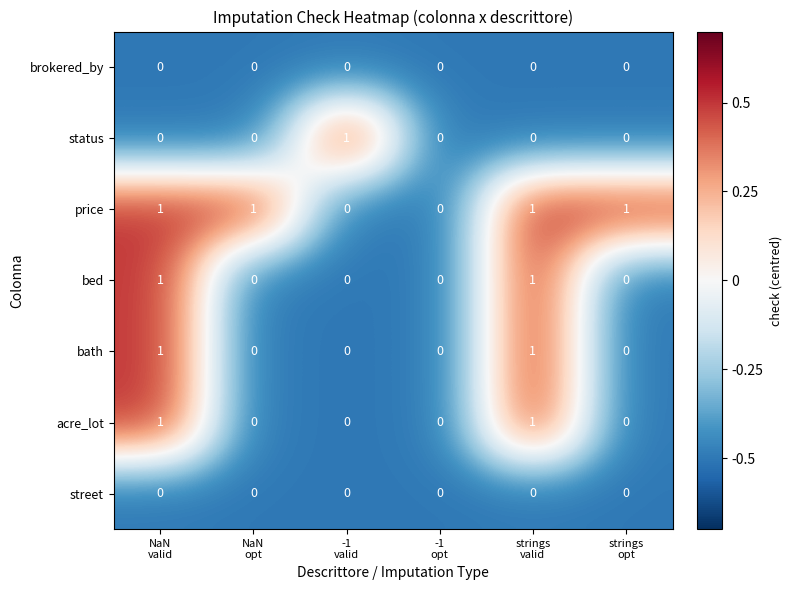

What is the total value across all series at NaN
opt?

1